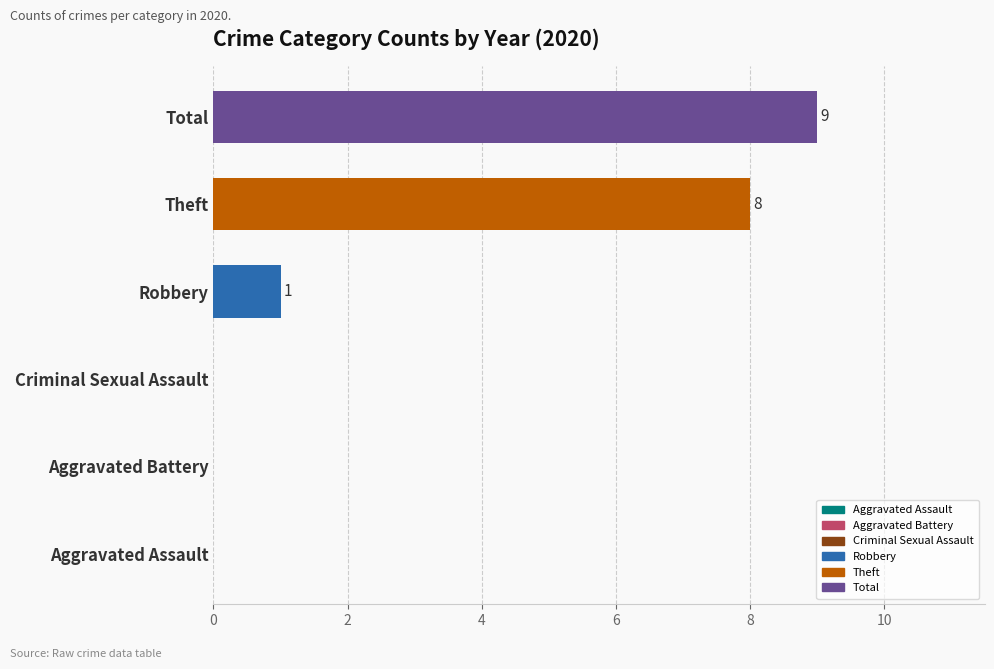

The value at Theft is 8. True or false?

True